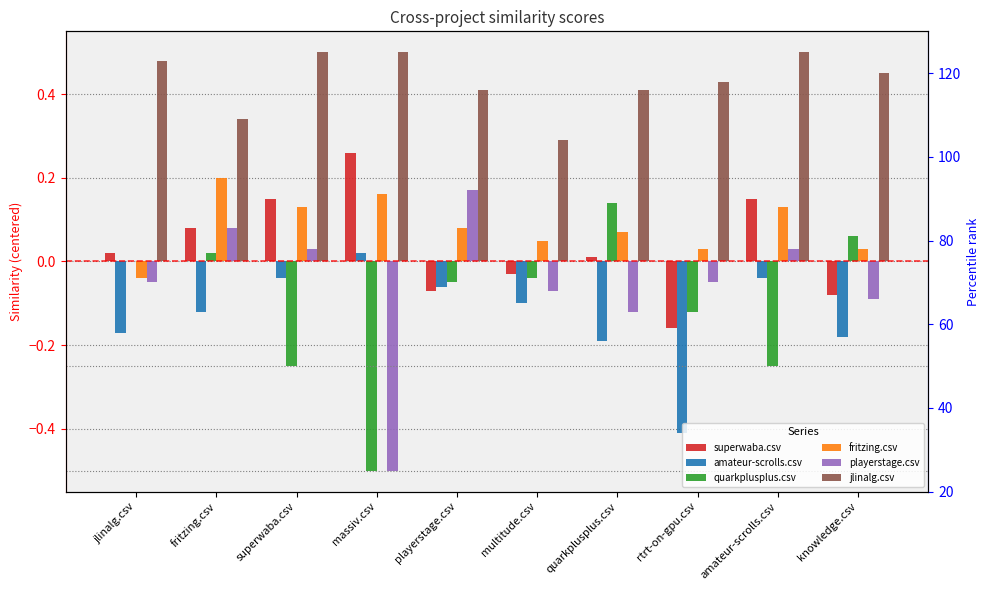

What value does the jlinalg.csv series have at amateur-scrolls.csv?

0.5